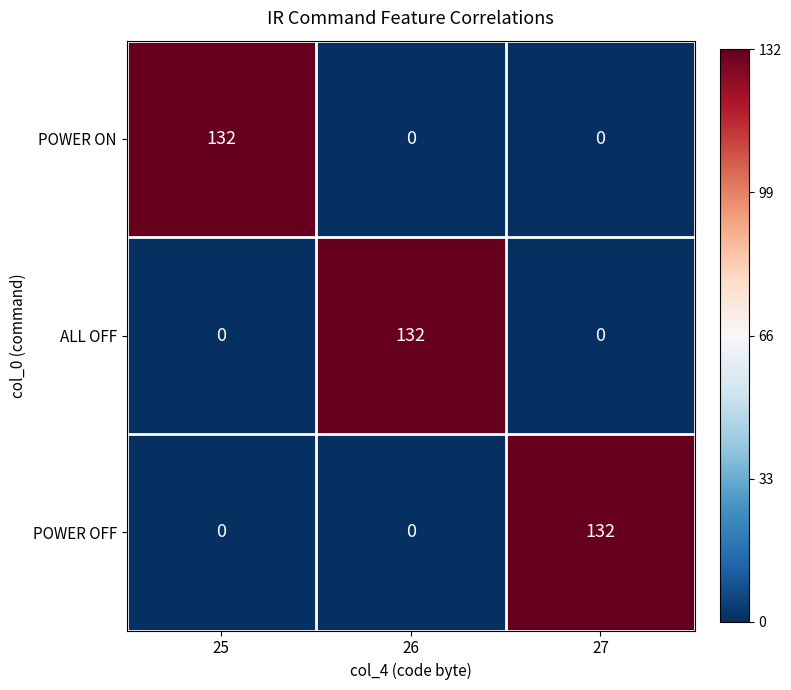

Reading left to right, transcribe all the data shown in this chart.

POWER ON: 132	0	0
ALL OFF: 0	132	0
POWER OFF: 0	0	132